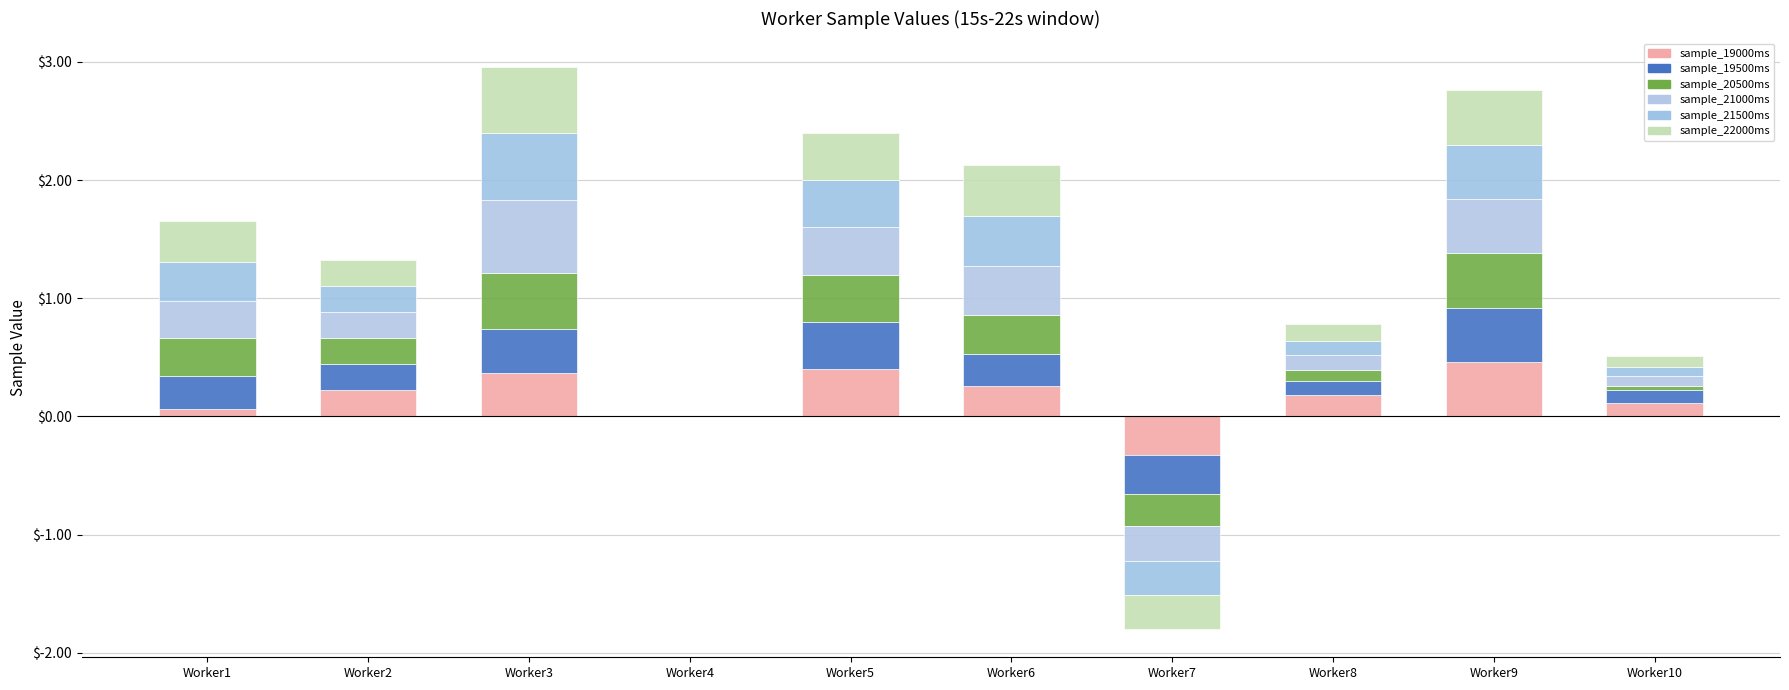

The sample_22000ms series shows 0.1 at Worker10. True or false?

True